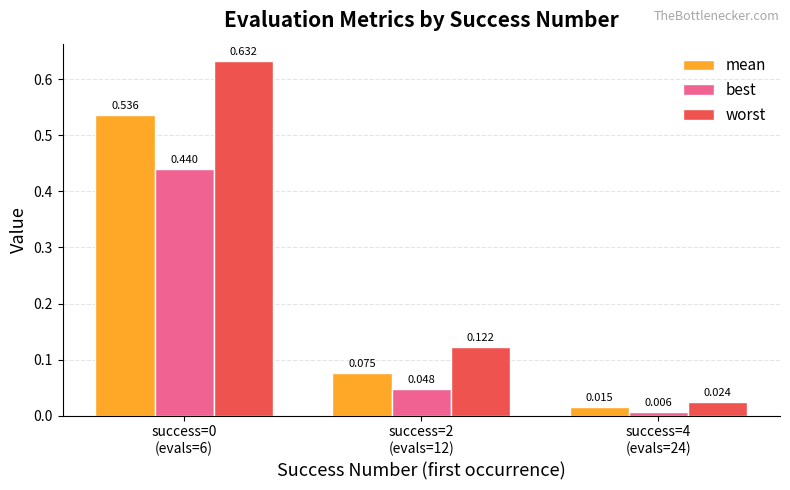

Which series has the largest total across all categories?

worst